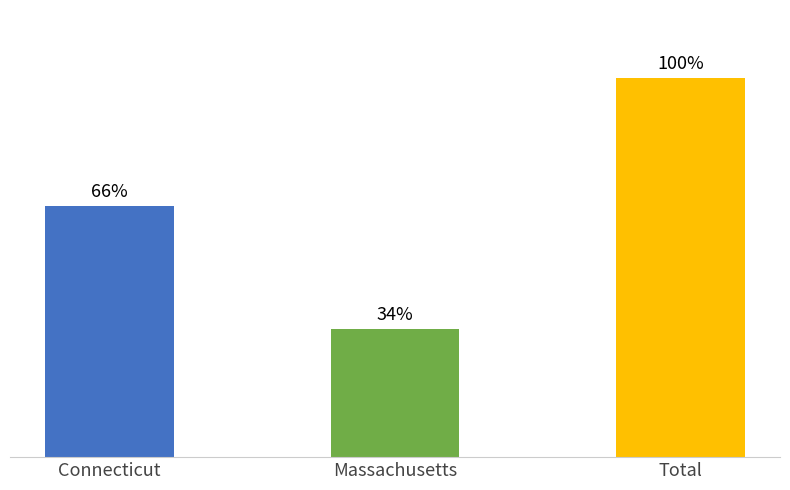

Does the chart contain any negative values?

No